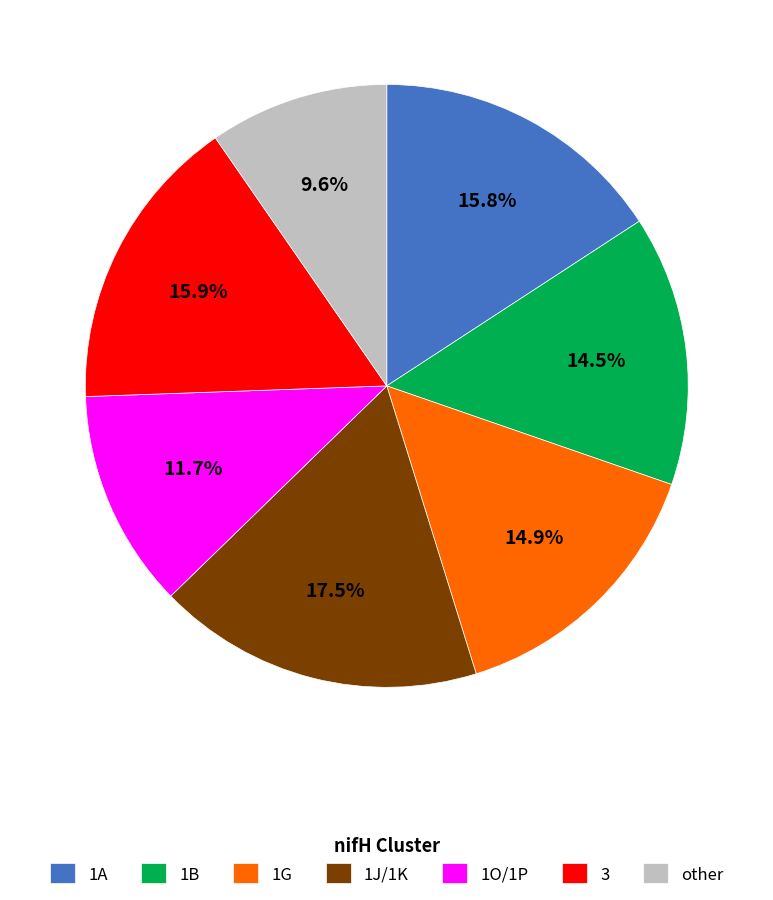

Which category has the smallest portion of the pie?

other